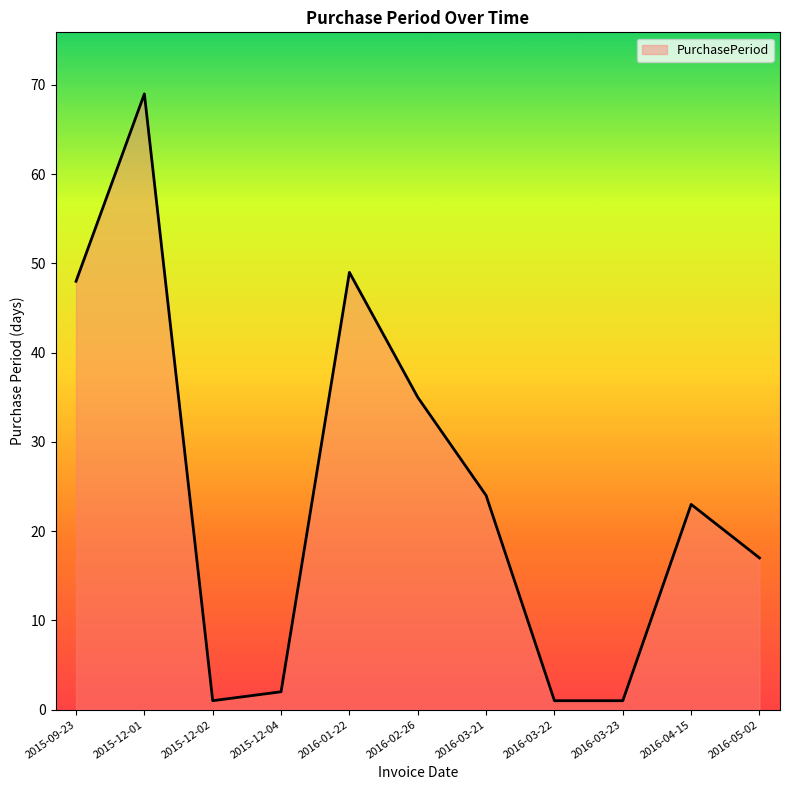

At which category does the data reach its first local valley?

2015-12-02